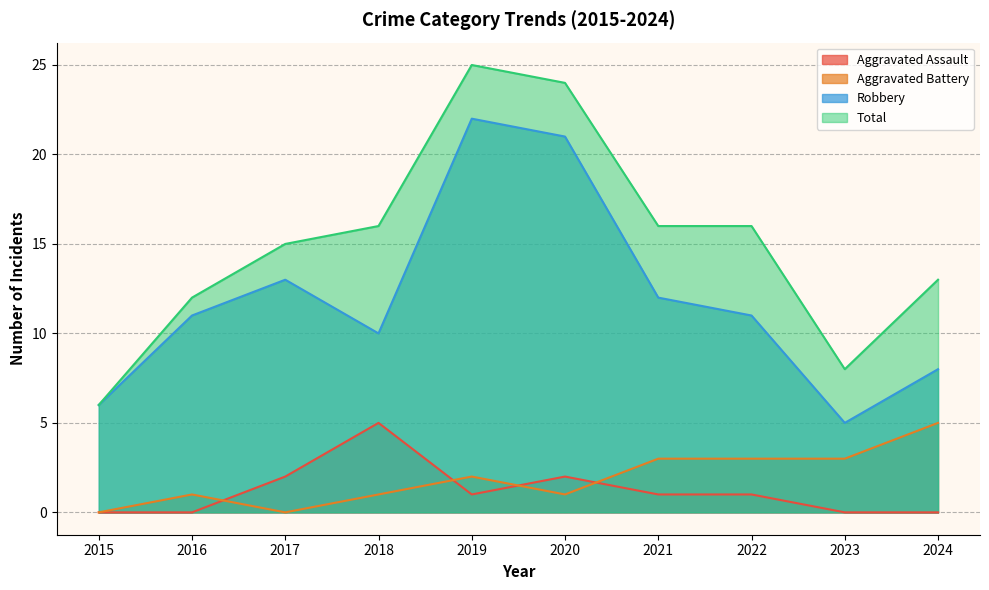

How many values in the Total series are below 16?

5